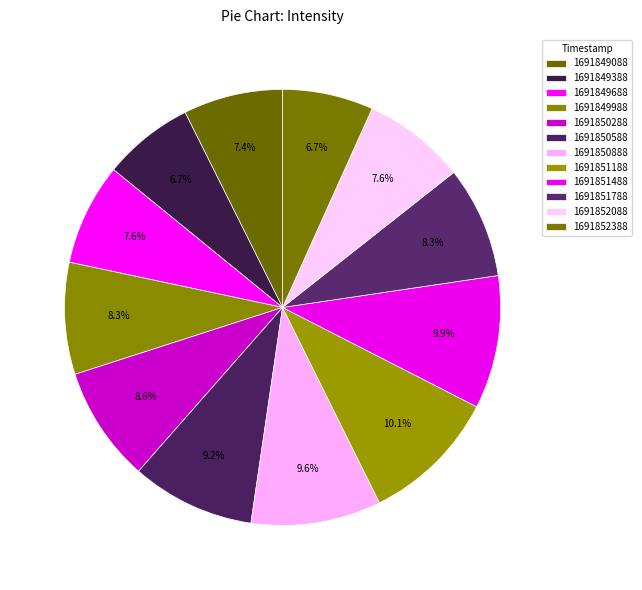

To the nearest percent, what is the combined percentage of 1691850888 and 1691851788?

18%